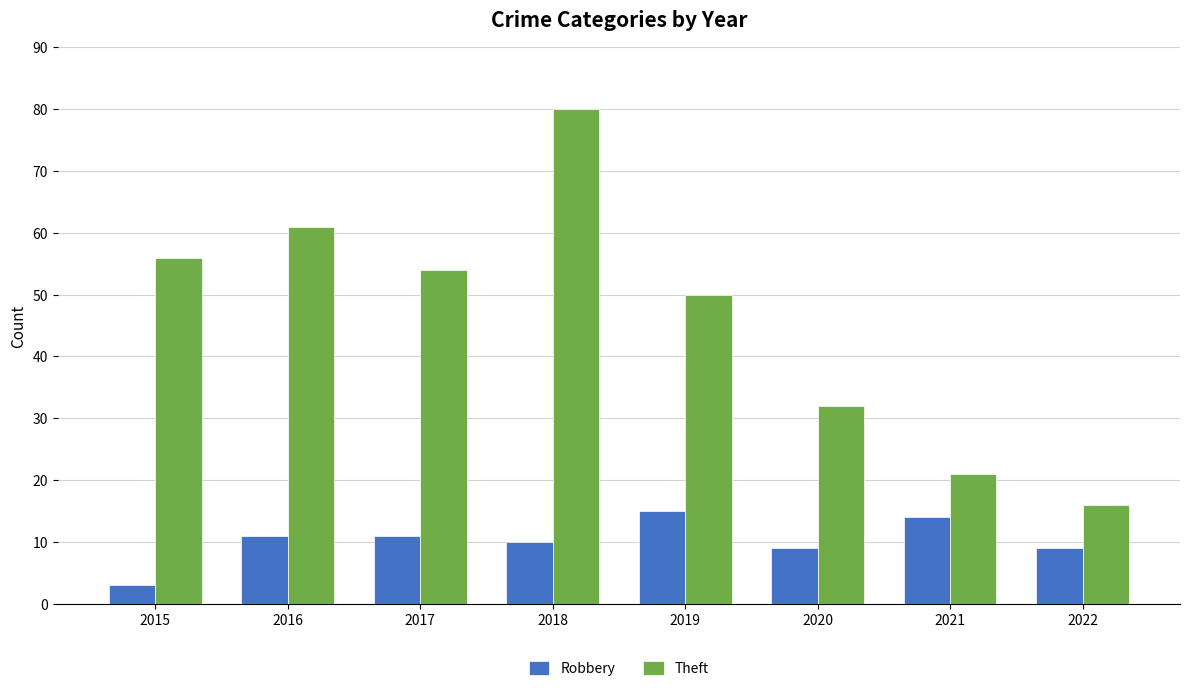

How many categories are shown in the chart?

8